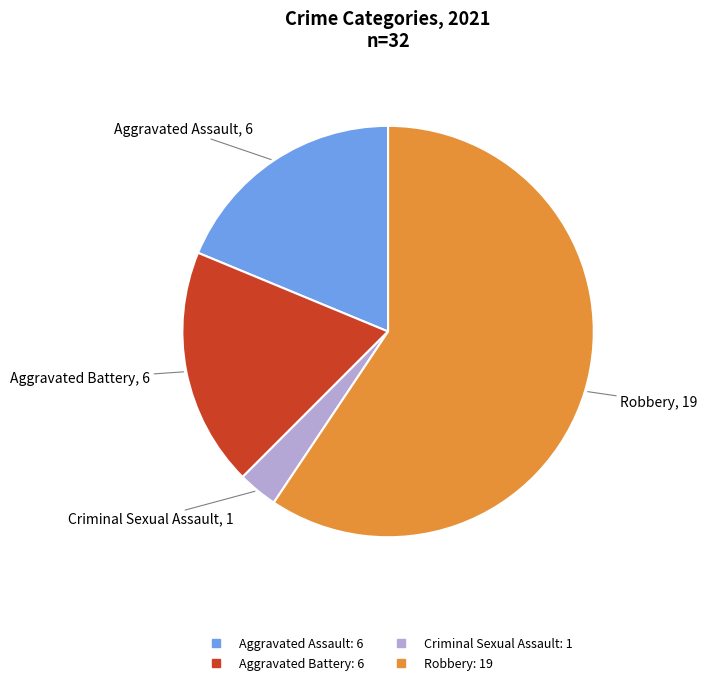

Does any single category account for the majority?

Yes